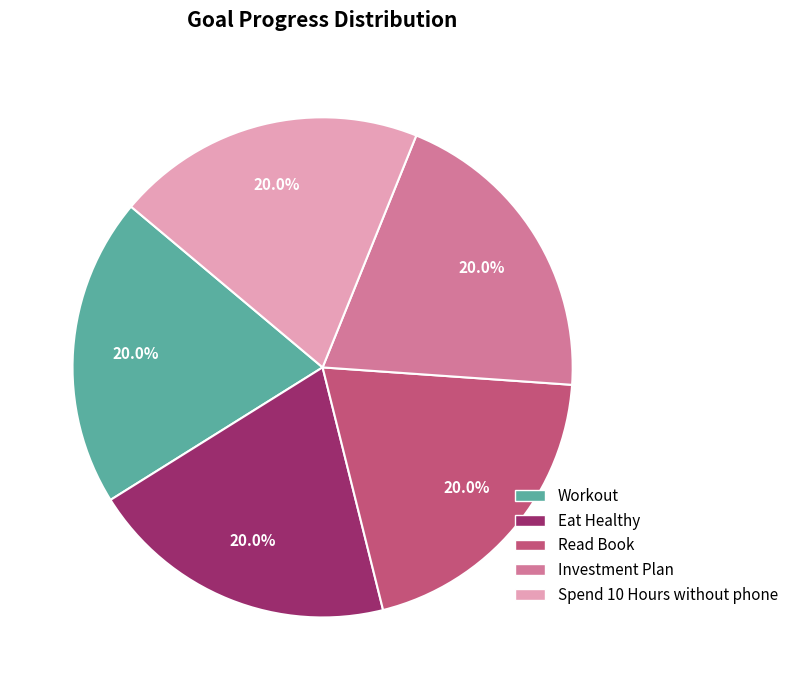

Does any single category account for the majority?

No